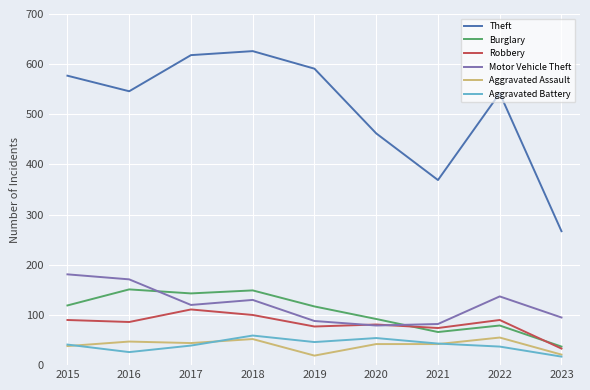

What is the highest value of the Robbery series?

111